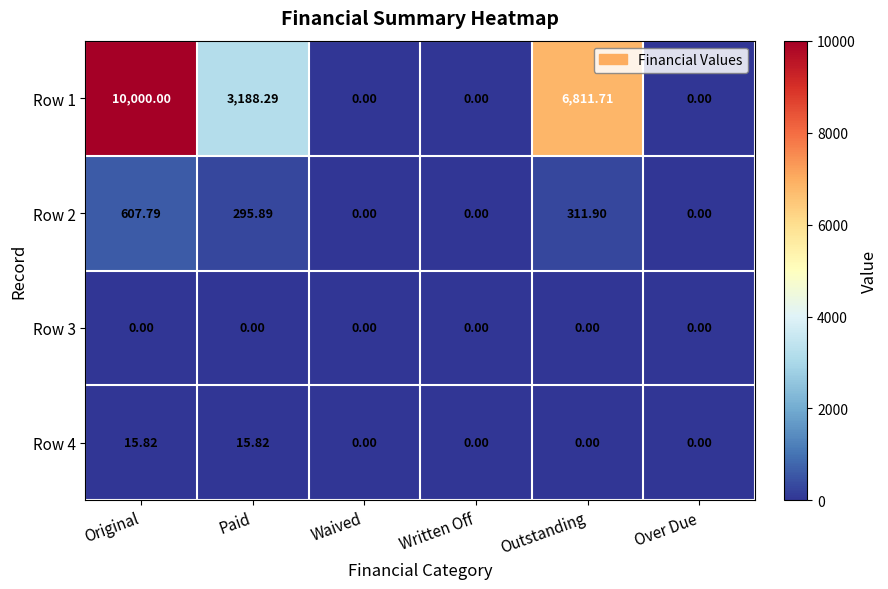

What is the difference between the highest and lowest values at Outstanding?

6811.7